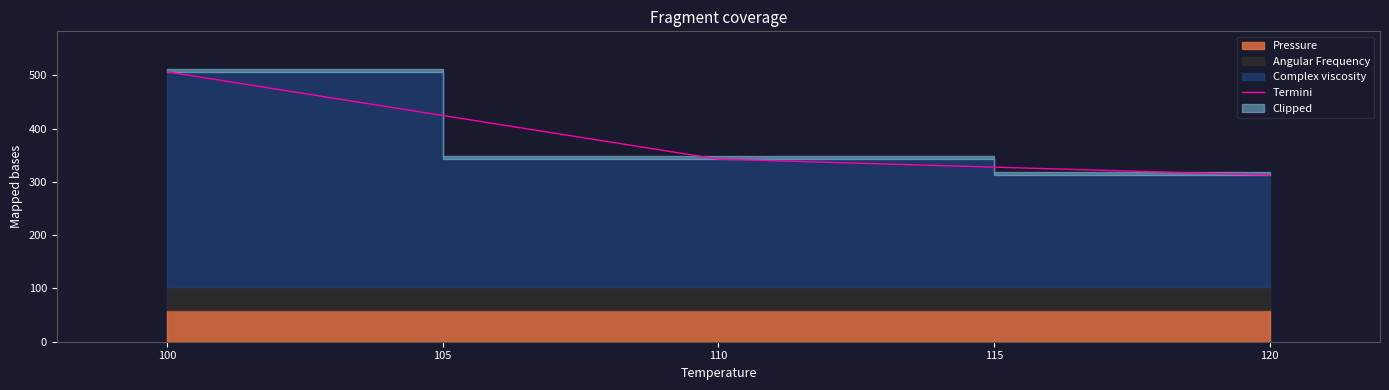

The Termini series shows 130.0 at 100. True or false?

False